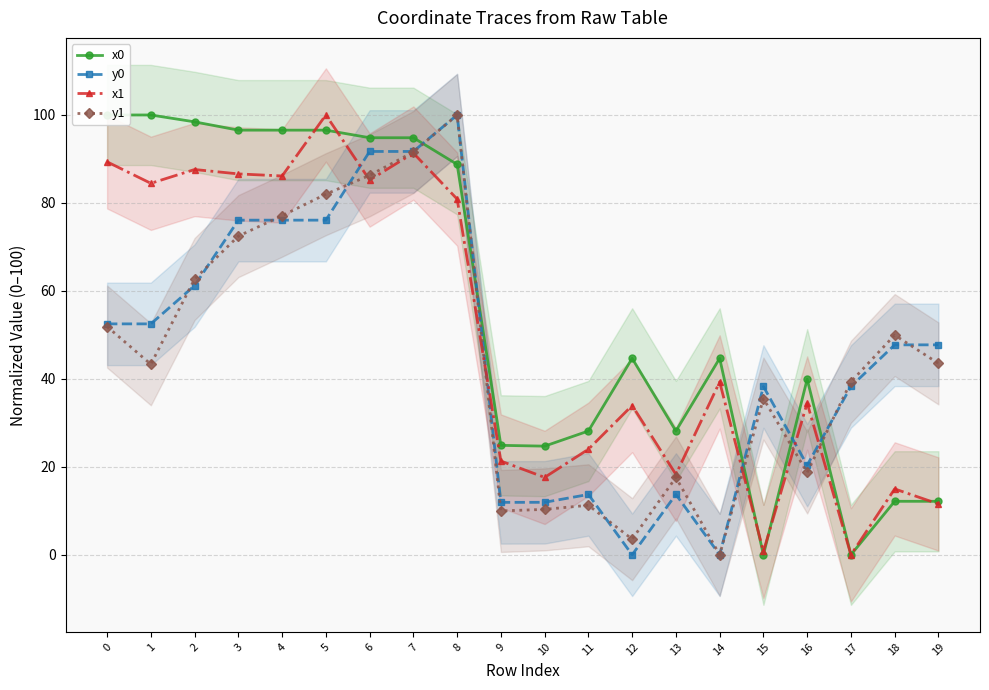

Where do y0 and x1 first cross each other?

5 and 6